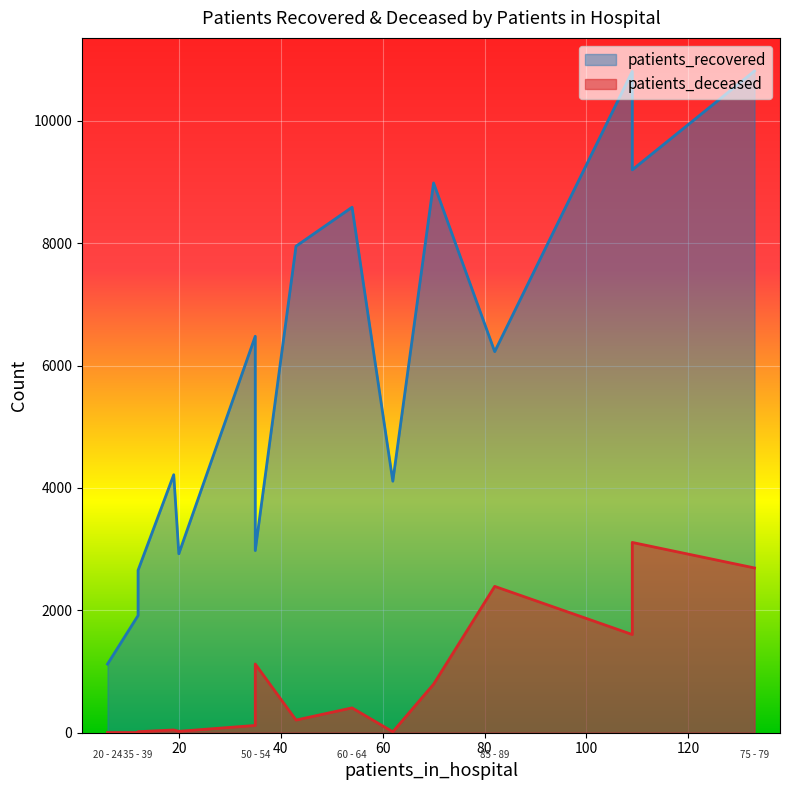

How many data points does each series have?

16